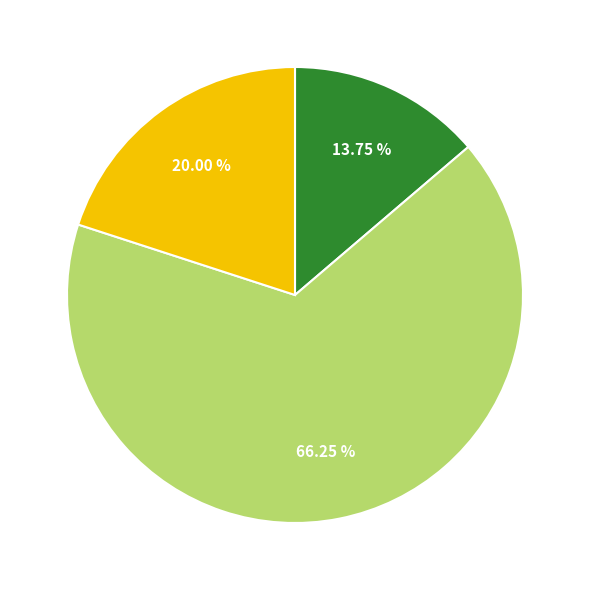

Is there any slice that represents more than half of the pie?

Yes